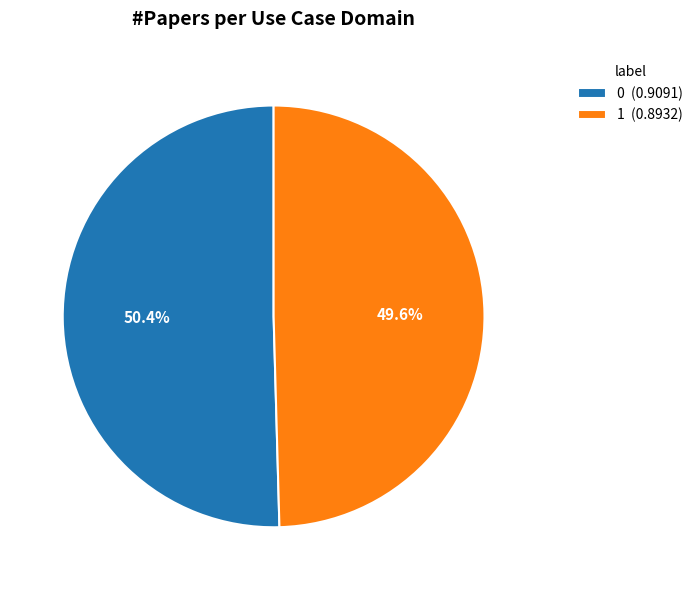

To the nearest percent, what is the average slice percentage?

50%